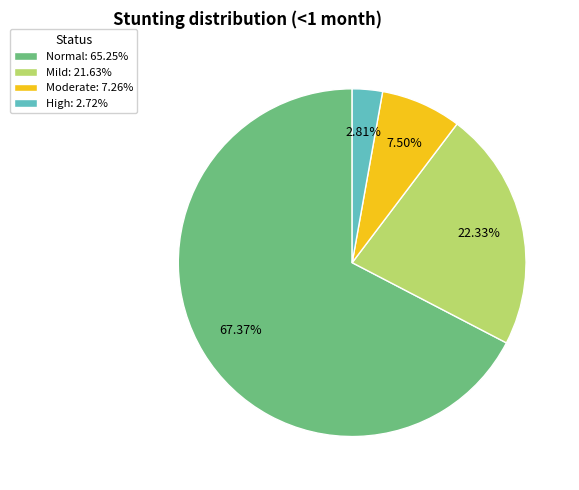

Which slice is the smallest?

High: 2.72%